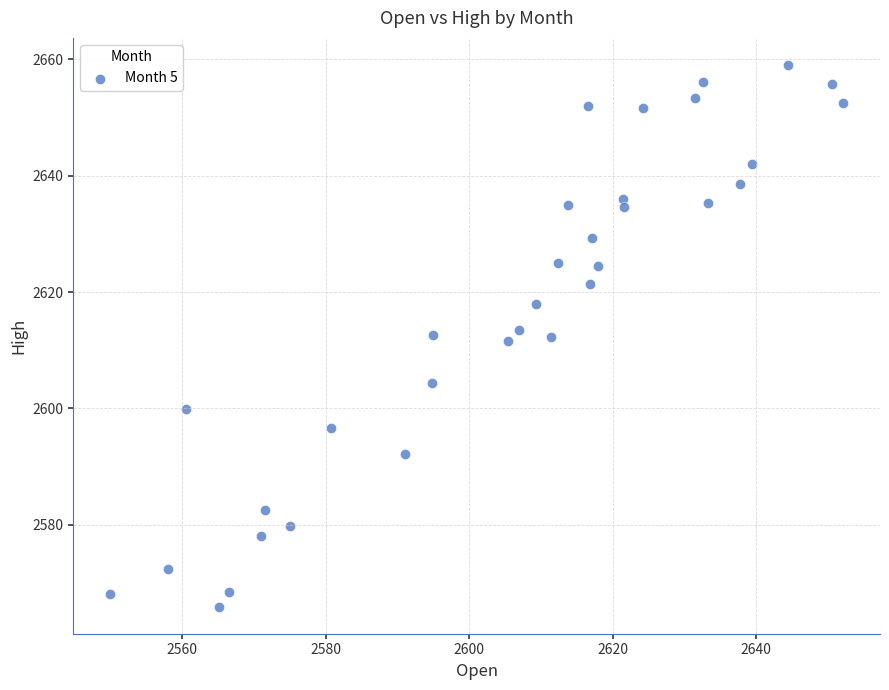

What is the range of Y values (max minus min)?

93.1